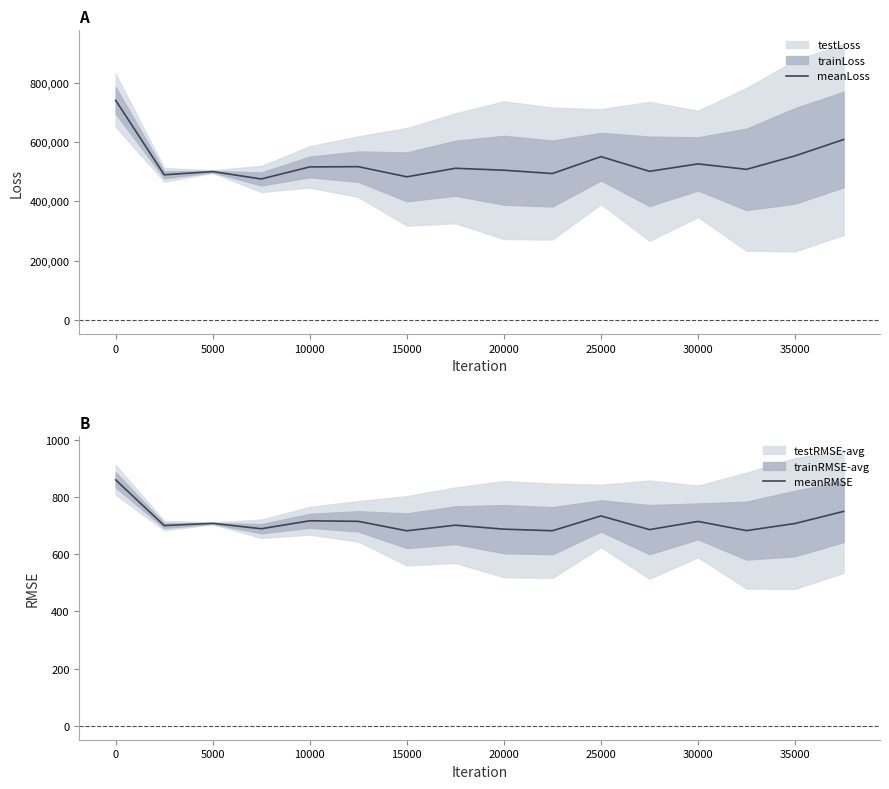

True or false: meanLoss has a value of 526491.1 at 30000.

True